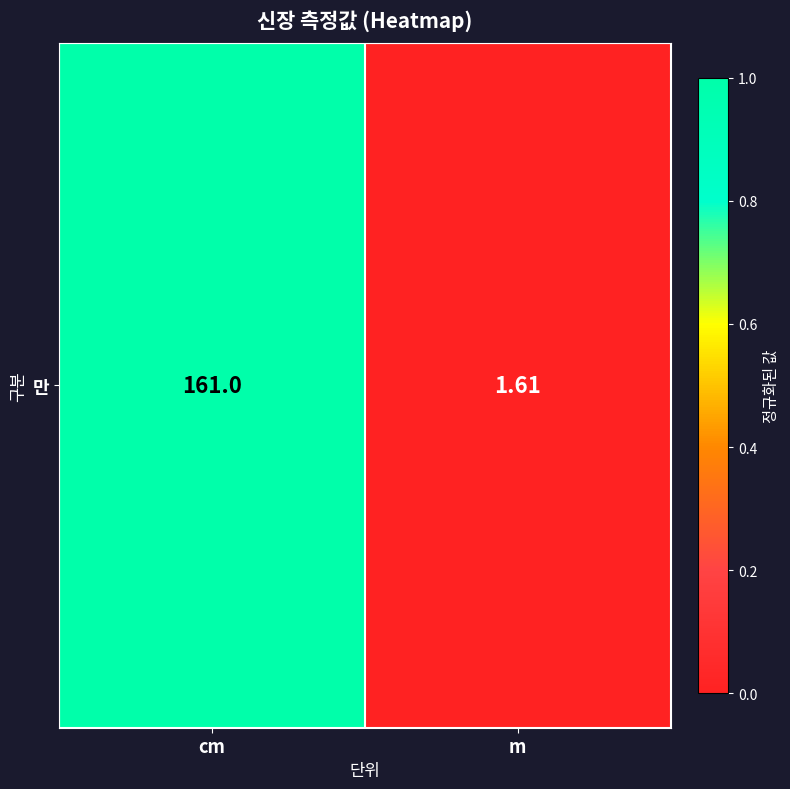

What is the change in value from cm to m?

-1